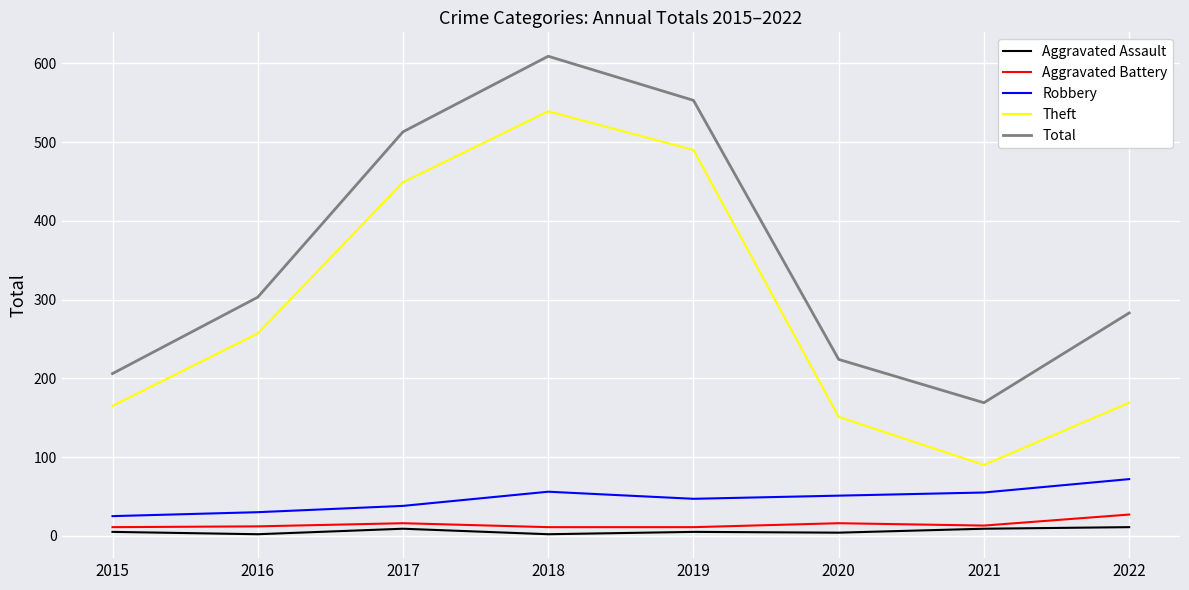

What is the sum of the Aggravated Battery values at 2019 and 2017?

27